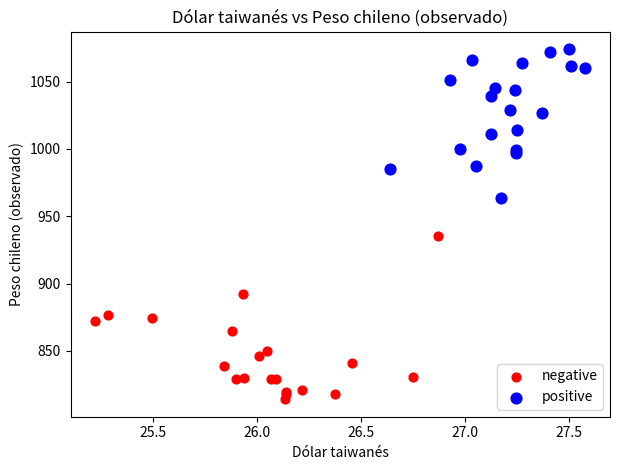

Which series has the largest Y range (max minus min)?

negative